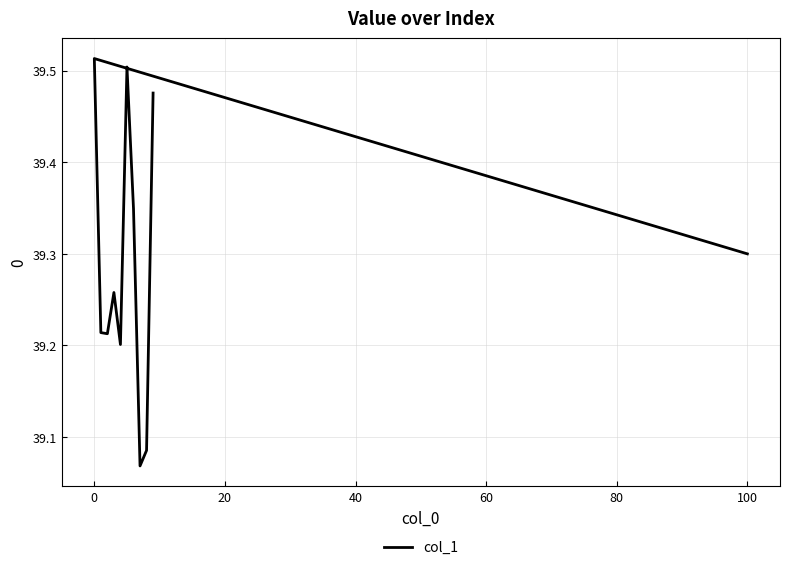

What is the change in value from −20 to 40?

-0.1